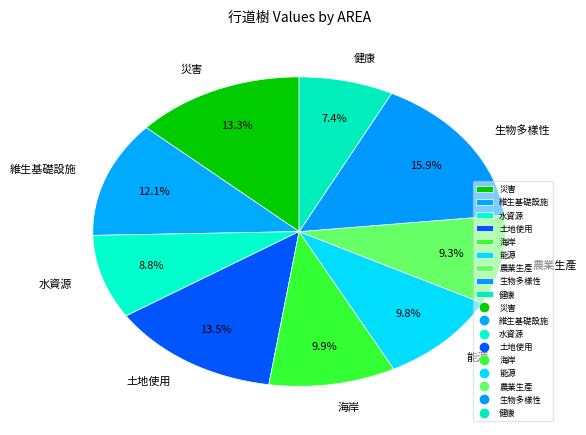

Does 土地使用 account for over 50% of the chart?

No